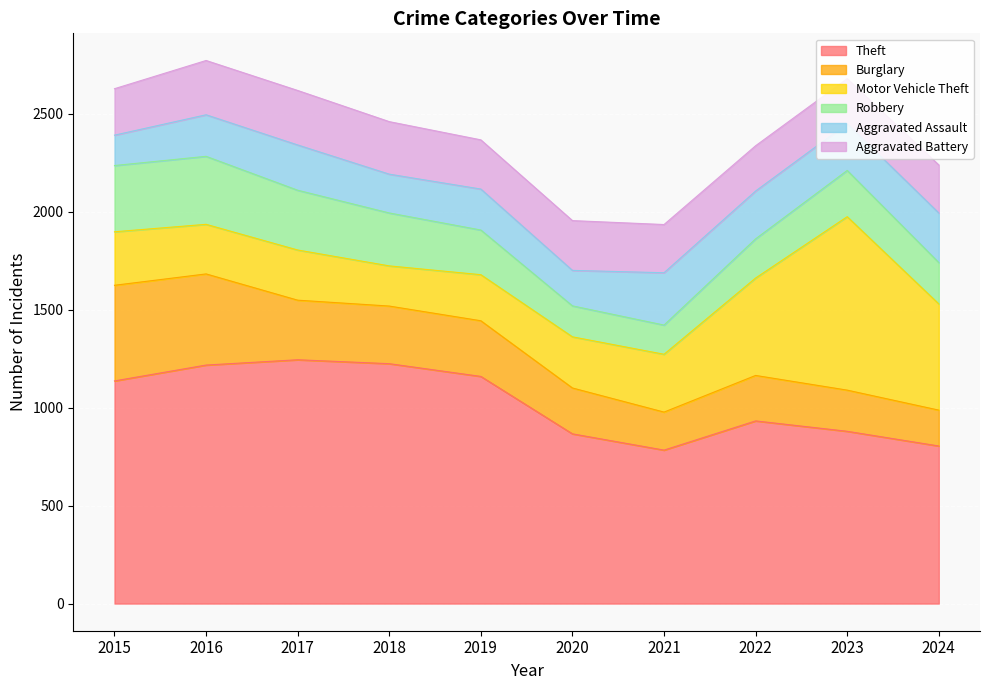

What are all the series names shown in the legend?

Theft, Burglary, Motor Vehicle Theft, Robbery, Aggravated Assault, Aggravated Battery